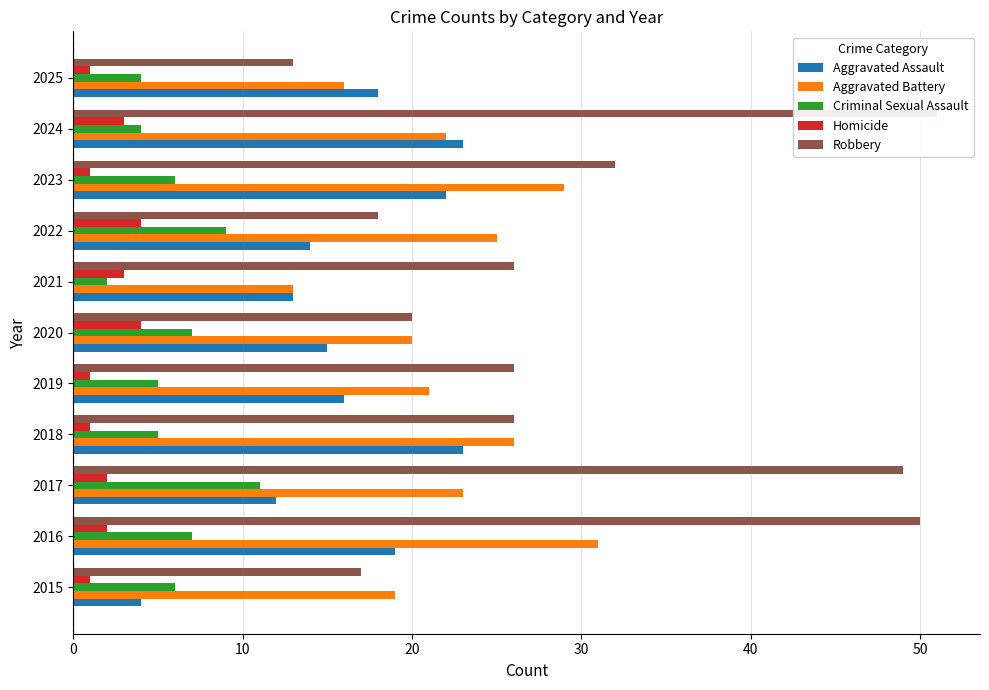

How many data points in Aggravated Battery are less than 22?

5